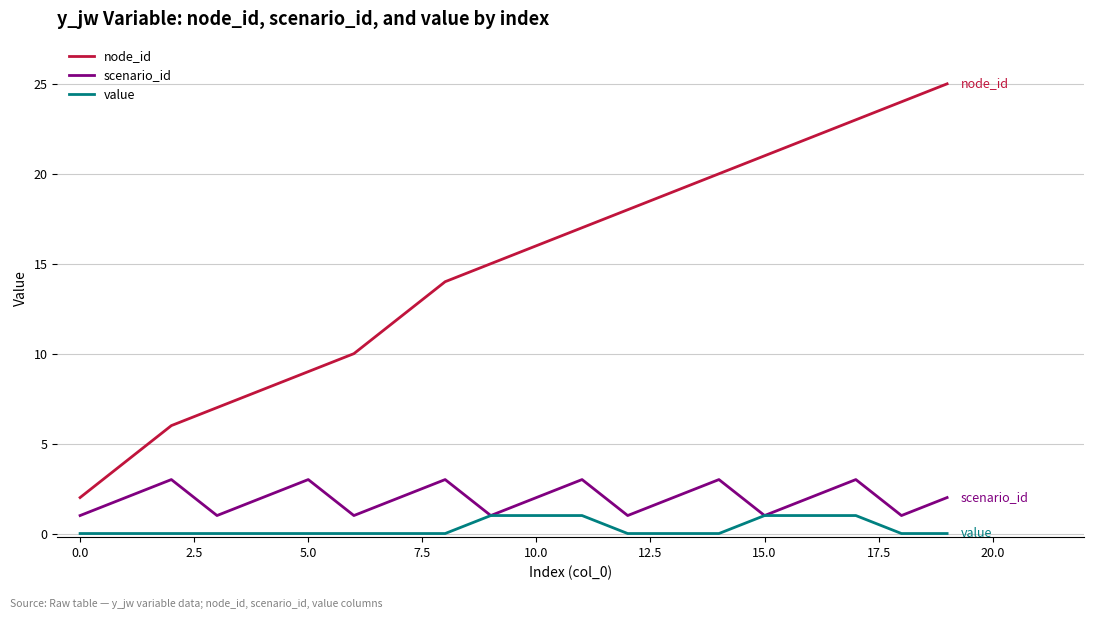

Which series has the largest total across all categories?

node_id